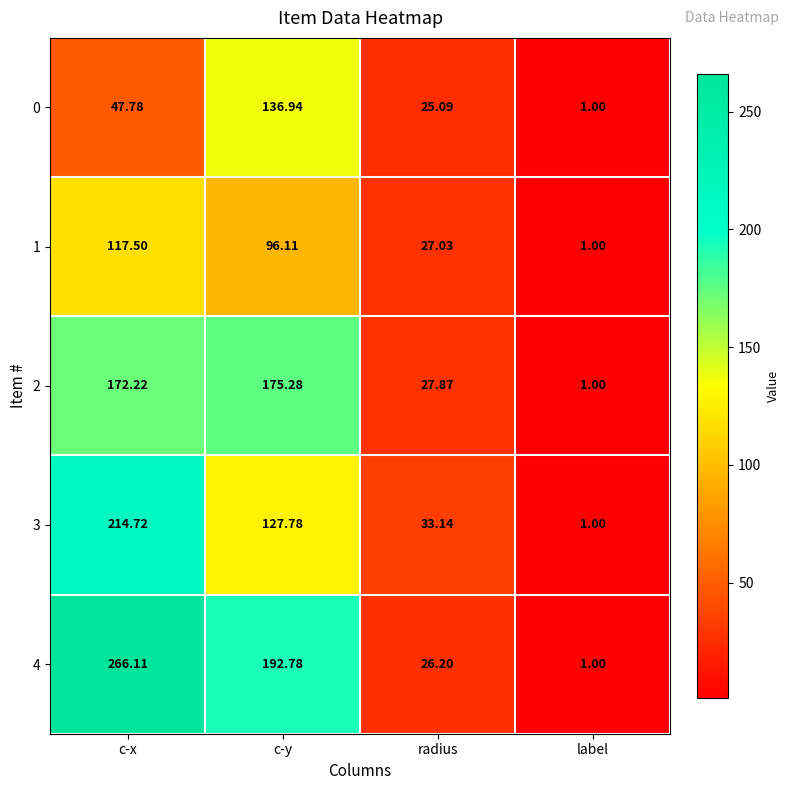

Which category has the lowest value across all series?

label